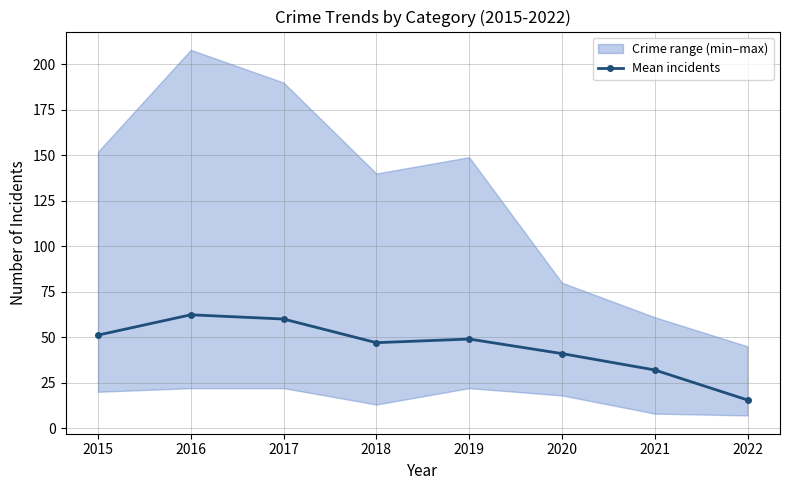

How many interior local valleys (lower than both neighbors) does the data have?

1